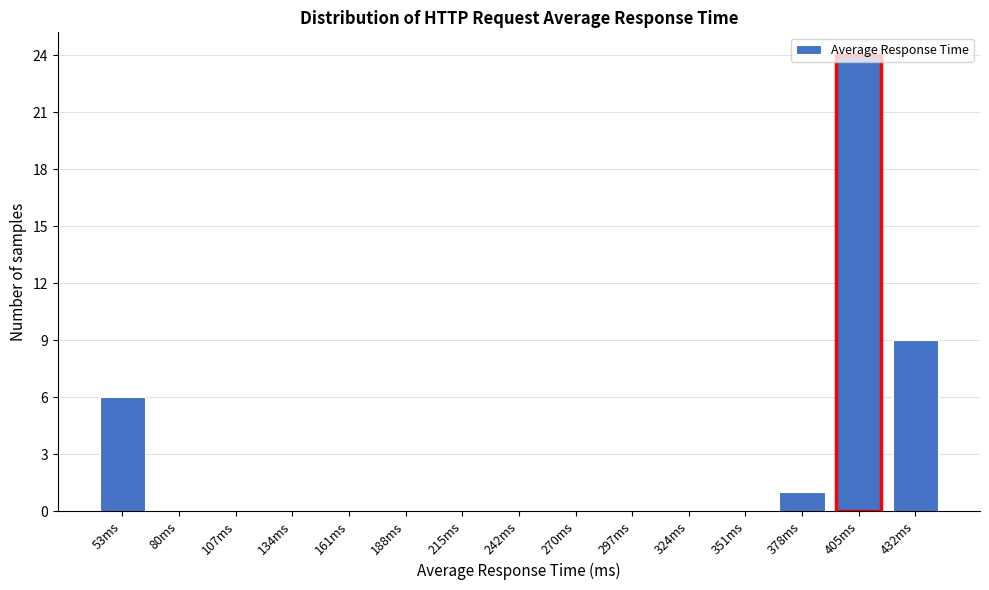

Which category has the highest value across all series?

405ms